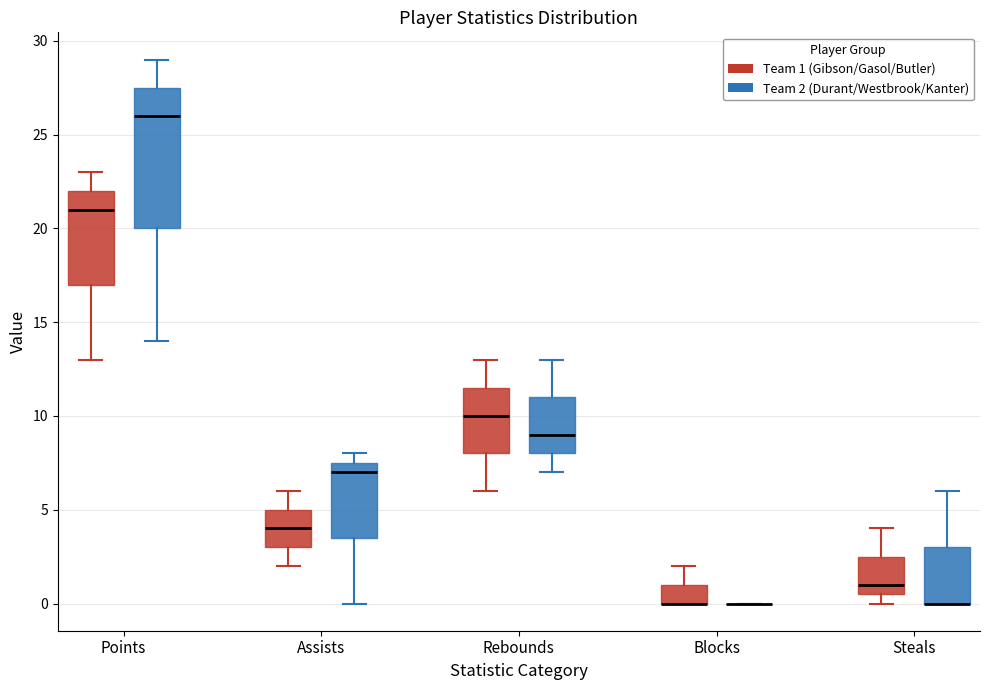

Reading left to right, read every box against the y-axis: the position of its median line, the range the box covers, and the ends of its whiskers. The values are not printed on the chart, so give them approximately, as read against the axis.

Points (Team 1 (Gibson/Gasol/Butler)): median 21.0, box 17.0 to 22.0, whiskers 13.0 to 23.0
Points (Team 2 (Durant/Westbrook/Kanter)): median 26.0, box 20.0 to 27.5, whiskers 14.0 to 29.0
Assists (Team 1 (Gibson/Gasol/Butler)): median 4.0, box 3.0 to 5.0, whiskers 2.0 to 6.0
Assists (Team 2 (Durant/Westbrook/Kanter)): median 7.0, box 3.5 to 7.5, whiskers 0.0 to 8.0
Rebounds (Team 1 (Gibson/Gasol/Butler)): median 10.0, box 8.0 to 11.5, whiskers 6.0 to 13.0
Rebounds (Team 2 (Durant/Westbrook/Kanter)): median 9.0, box 8.0 to 11.0, whiskers 7.0 to 13.0
Blocks (Team 1 (Gibson/Gasol/Butler)): median 0.0 (drawn on the box's lower edge), box 0.0 to 1.0, whiskers 0.0 to 2.0
Blocks (Team 2 (Durant/Westbrook/Kanter)): box collapsed to a line at 0.0, whiskers 0.0 to 0.0
Steals (Team 1 (Gibson/Gasol/Butler)): median 1.0, box 0.5 to 2.5, whiskers 0.0 to 4.0
Steals (Team 2 (Durant/Westbrook/Kanter)): median 0.0 (drawn on the box's lower edge), box 0.0 to 3.0, whiskers 0.0 to 6.0